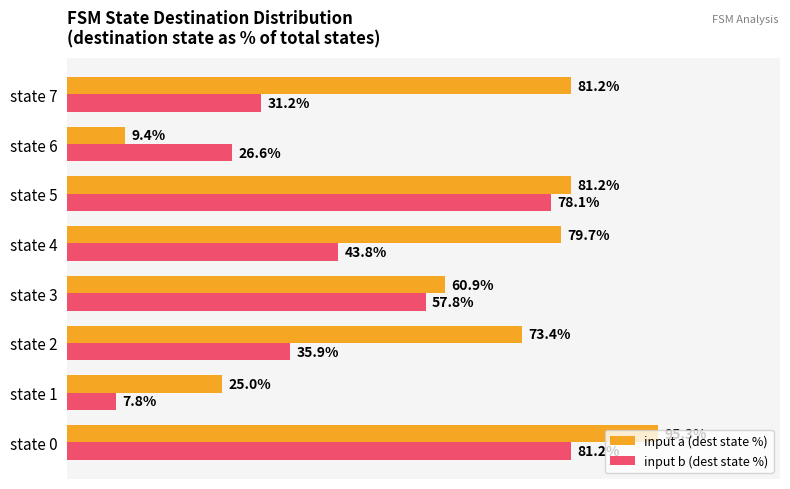

Which series has the largest total across all categories?

input a (dest state %)